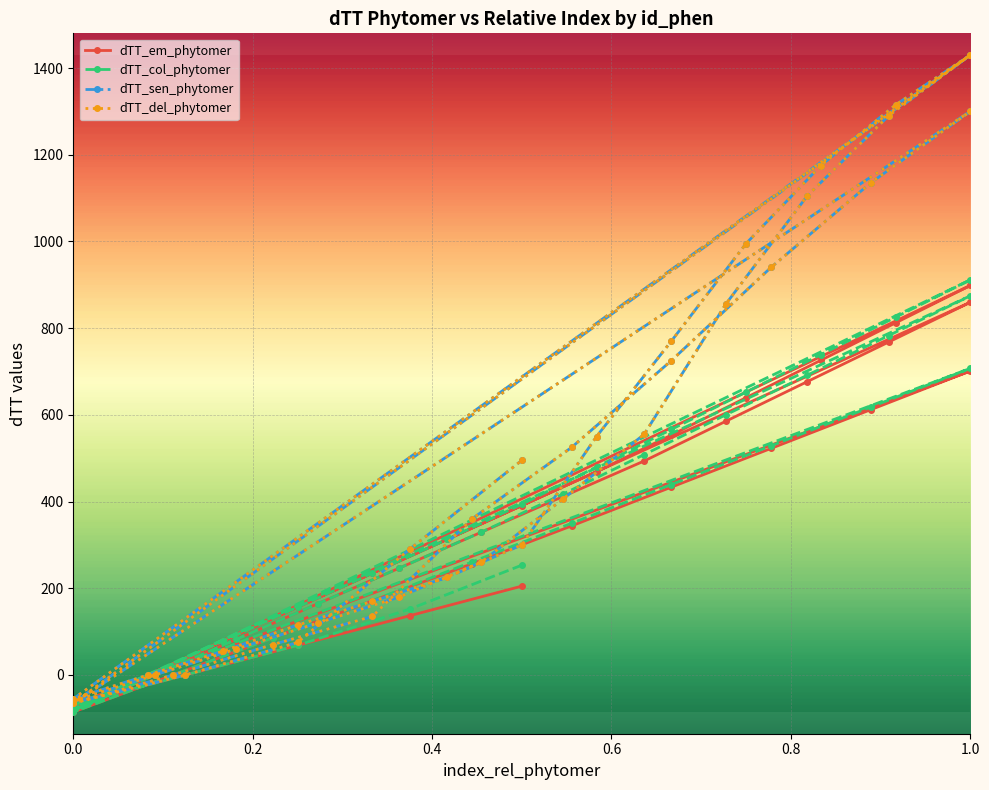

How many categories are shown in the chart?

40